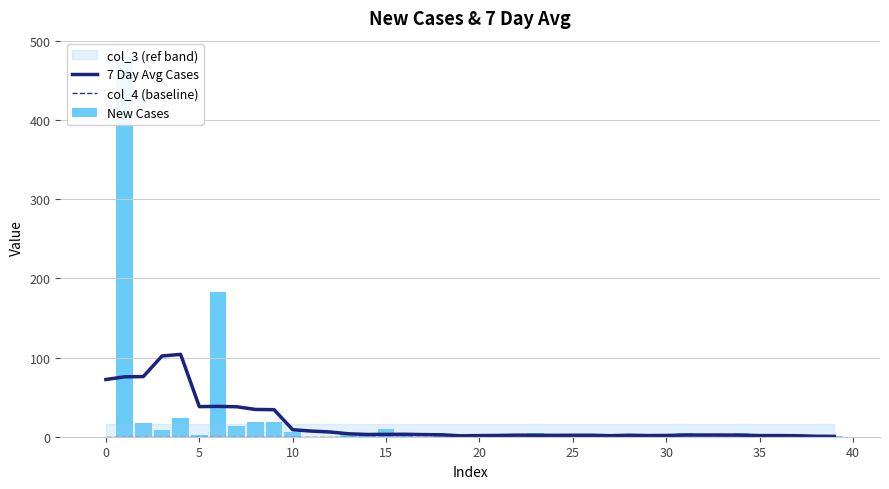

Reading right to left, what are all the values shown in this chart?

7 Day Avg Cases: 0.4	0.6	1.3	1.4	1.4	2.0	2.1	2.2	2.1	1.6	1.4	1.9	1.3	1.8	1.9	1.7	1.9	2.0	1.6	1.4	1.1	2.4	2.7	3.1	3.0	2.8	3.7	6.0	7.1	8.8	34.2	34.5	37.9	38.3	38.0	104.0	102.0	76.0	75.7	72.3
col_4 (baseline): 0.0	0.0	0.0	0.0	0.0	0.0	0.0	0.0	0.0	0.0	0.0	0.0	0.0	0.0	0.0	0.0	0.0	0.0	0.0	0.0	0.0	0.0	0.0	0.0	0.0	0.0	0.0	0.0	0.0	0.0	0.0	0.0	0.0	0.0	0.0	0.0	0.0	0.0	0.0	0.0
New Cases: 1.0	1.0	0.0	0.8	1.1	4.8	1.2	0.8	5.2	1.1	0.9	1.0	1.0	0.0	4.0	0.9	5.2	0.9	0.1	1.9	1.0	1.0	0.0	3.0	9.9	2.0	4.8	0.0	0.0	6.0	19.1	18.0	13.9	182.2	2.0	23.9	9.0	17.0	479.8	0.0